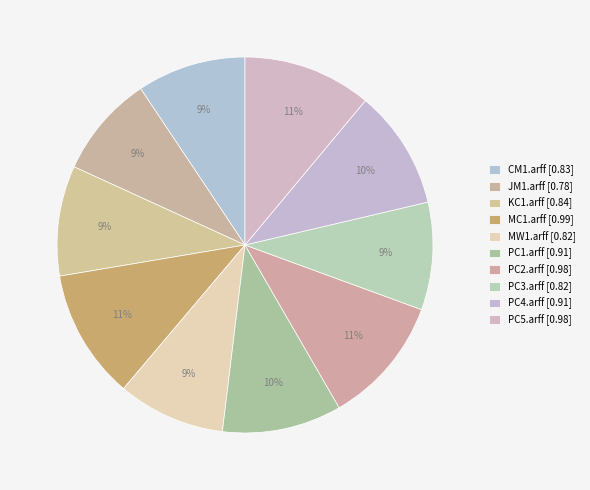

Which slice is the largest?

MC1.arff